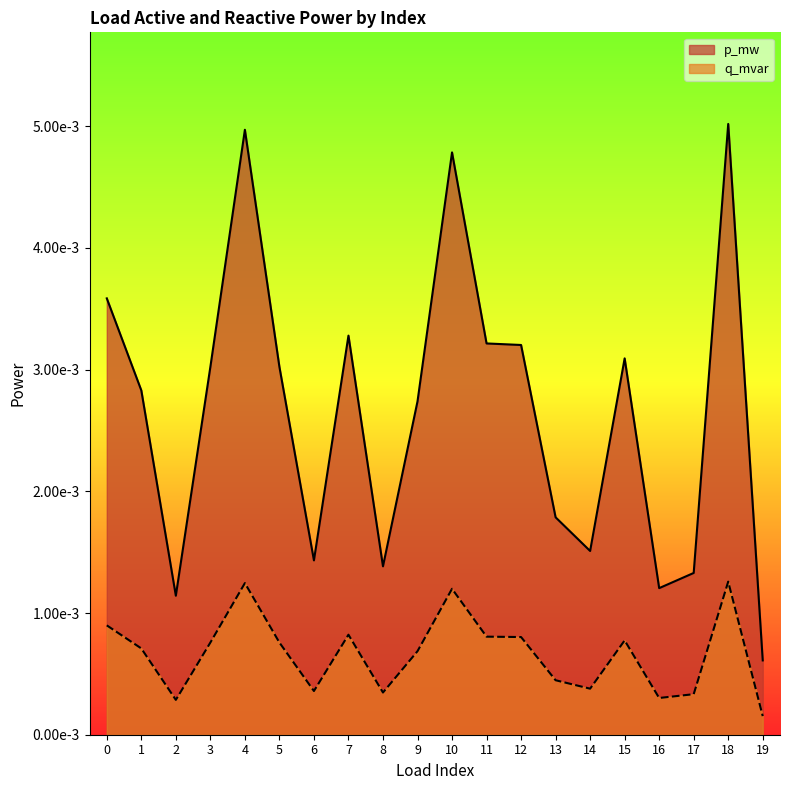

Which category has the lowest value across all series?

19